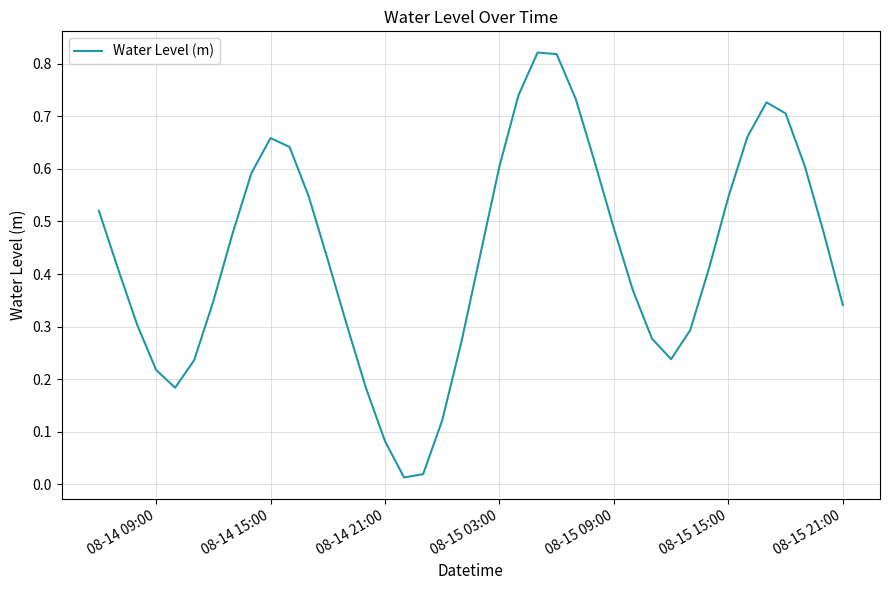

True or false: there are more than 2 points higher than both neighbors.

True